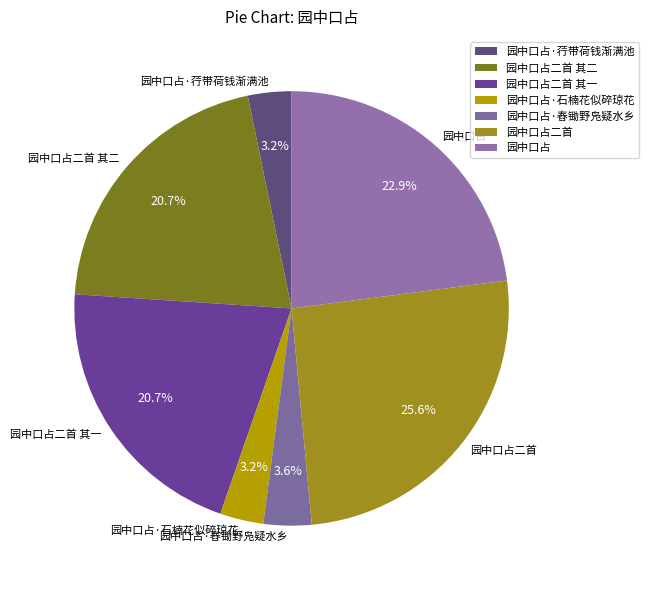

Is it true that 园中口占·石楠花似碎琼花 is 3% of the pie?

True